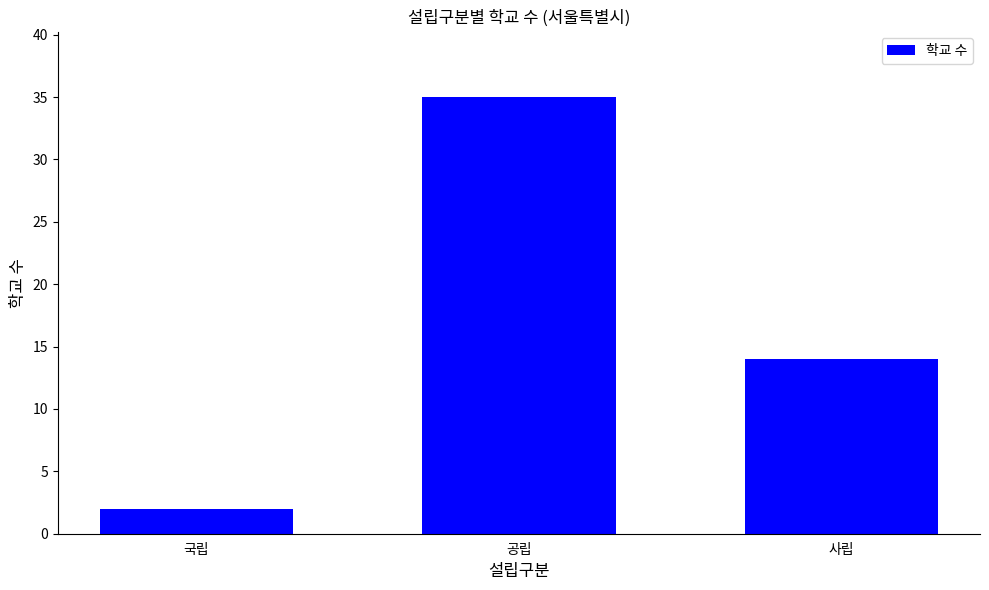

What is the value of the 1st bar from the left?

2